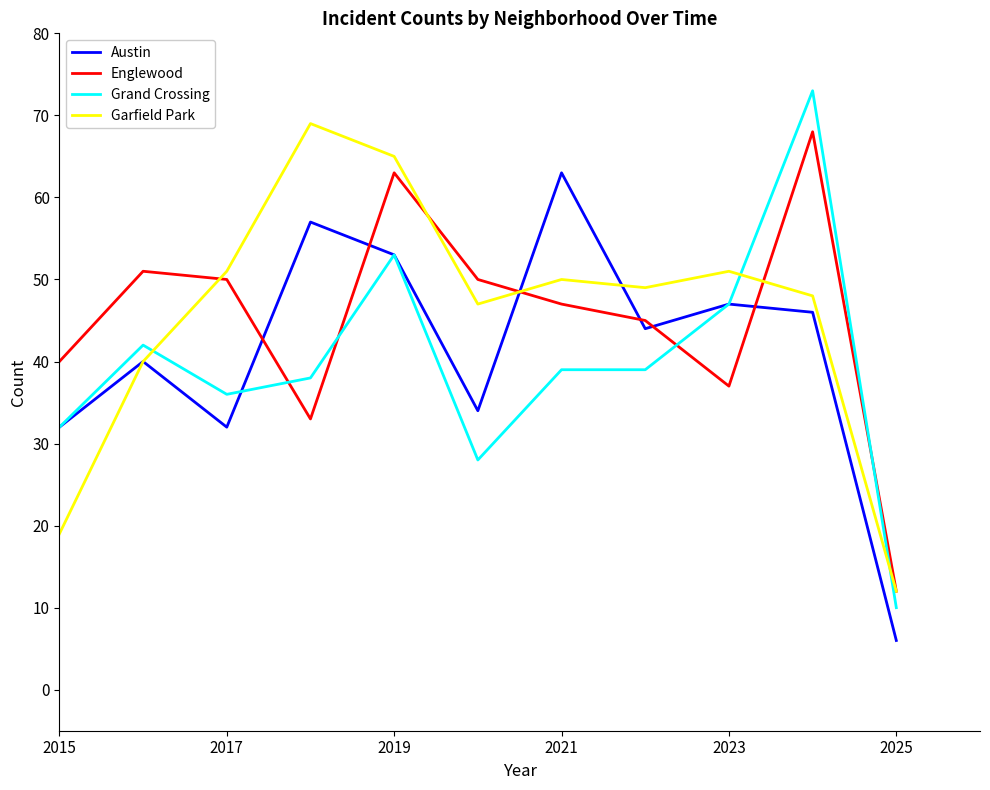

Reading left to right, transcribe all the data shown in this chart.

Austin: 32	40	32	57	53	34	63	44	47	46	6
Englewood: 40	51	50	33	63	50	47	45	37	68	12
Grand Crossing: 32	42	36	38	53	28	39	39	47	73	10
Garfield Park: 19	40	51	69	65	47	50	49	51	48	12